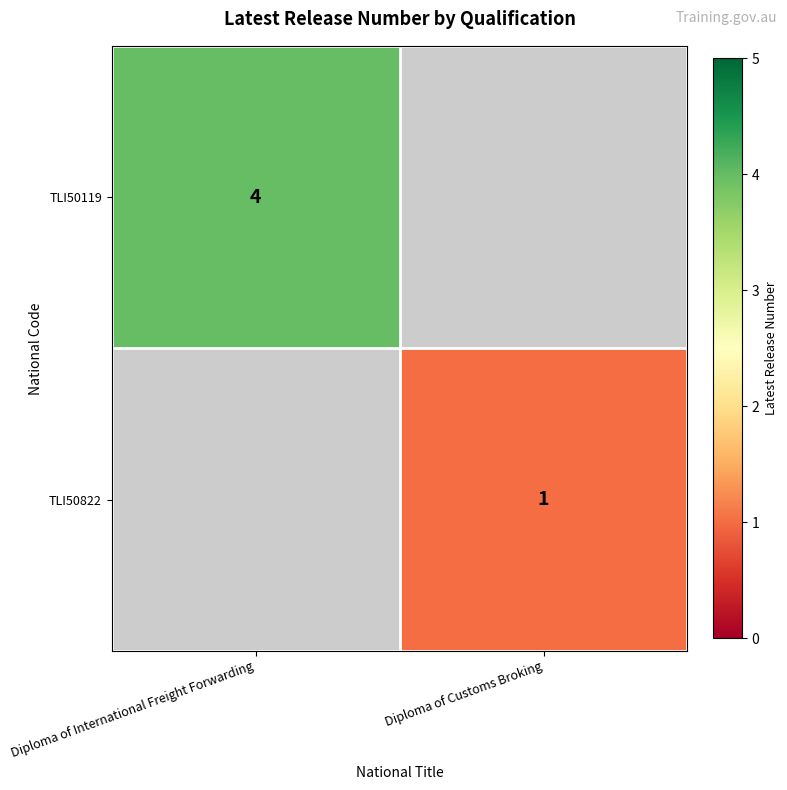

The TLI50822 series shows 2 at Diploma of Customs Broking. True or false?

False